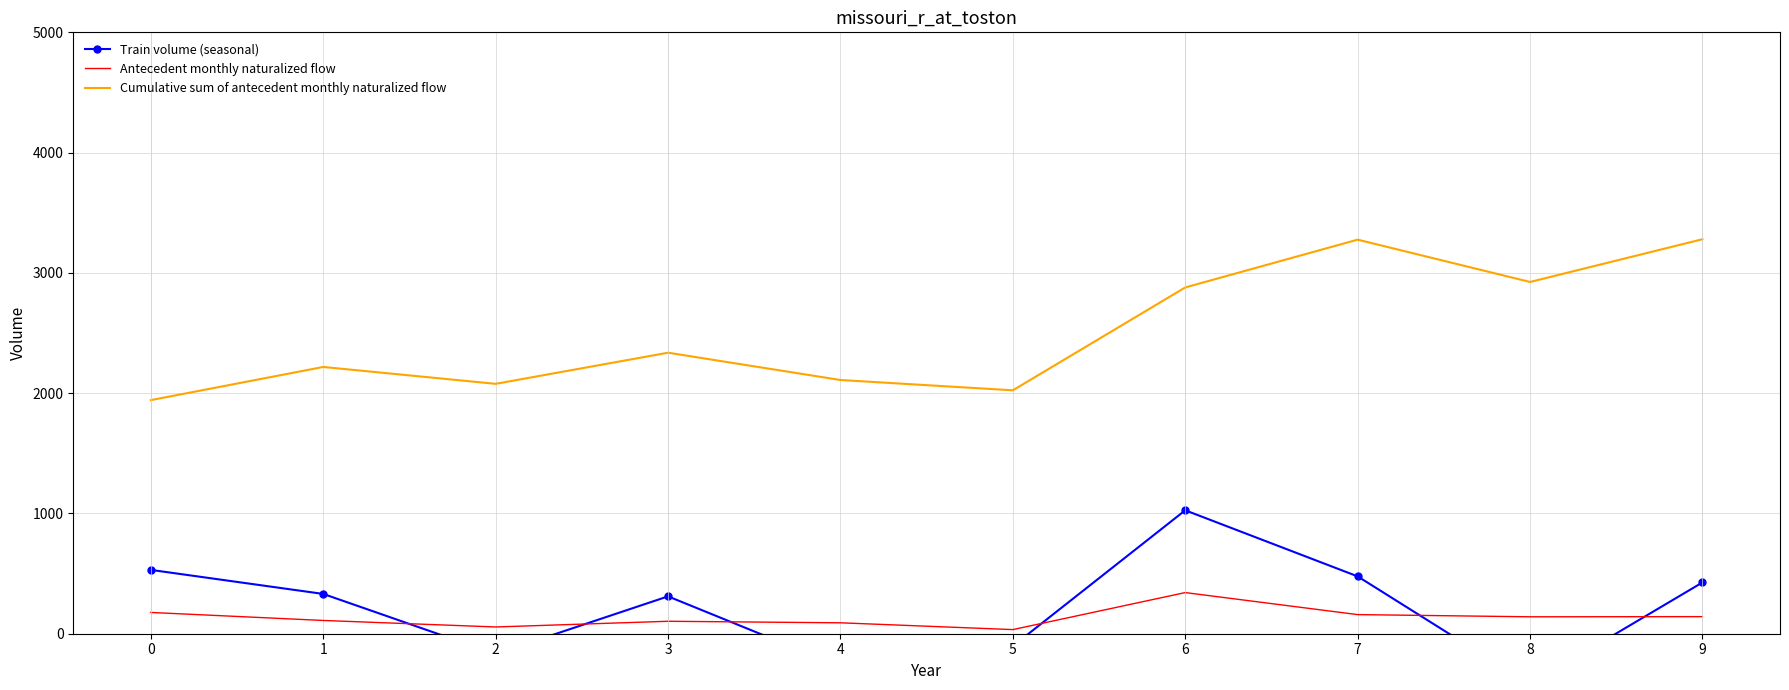

What is the maximum value for Train volume (seasonal)?

1026.2